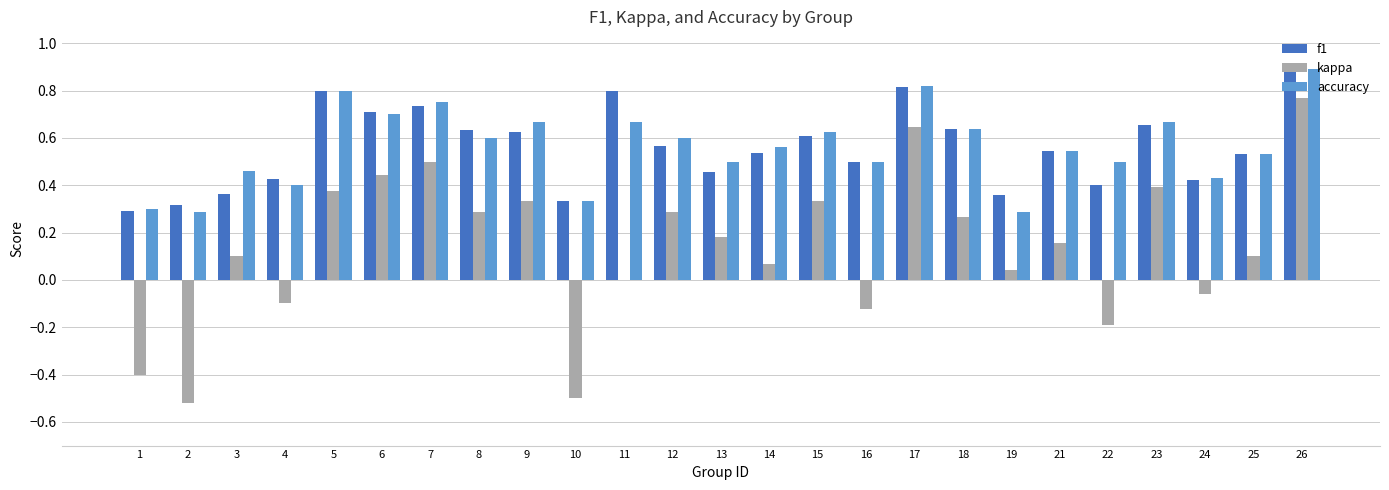

At which category is the sum across all series the highest?

26